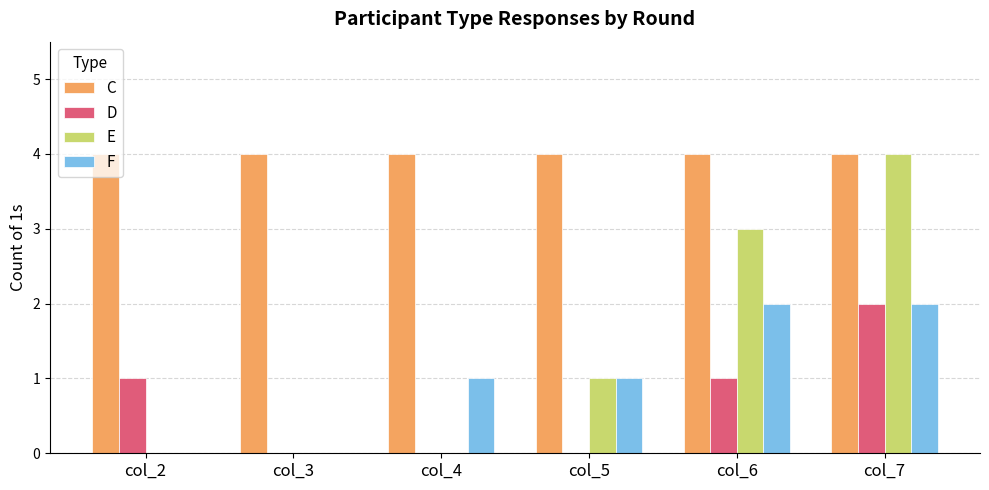

Which series has the largest total across all categories?

C